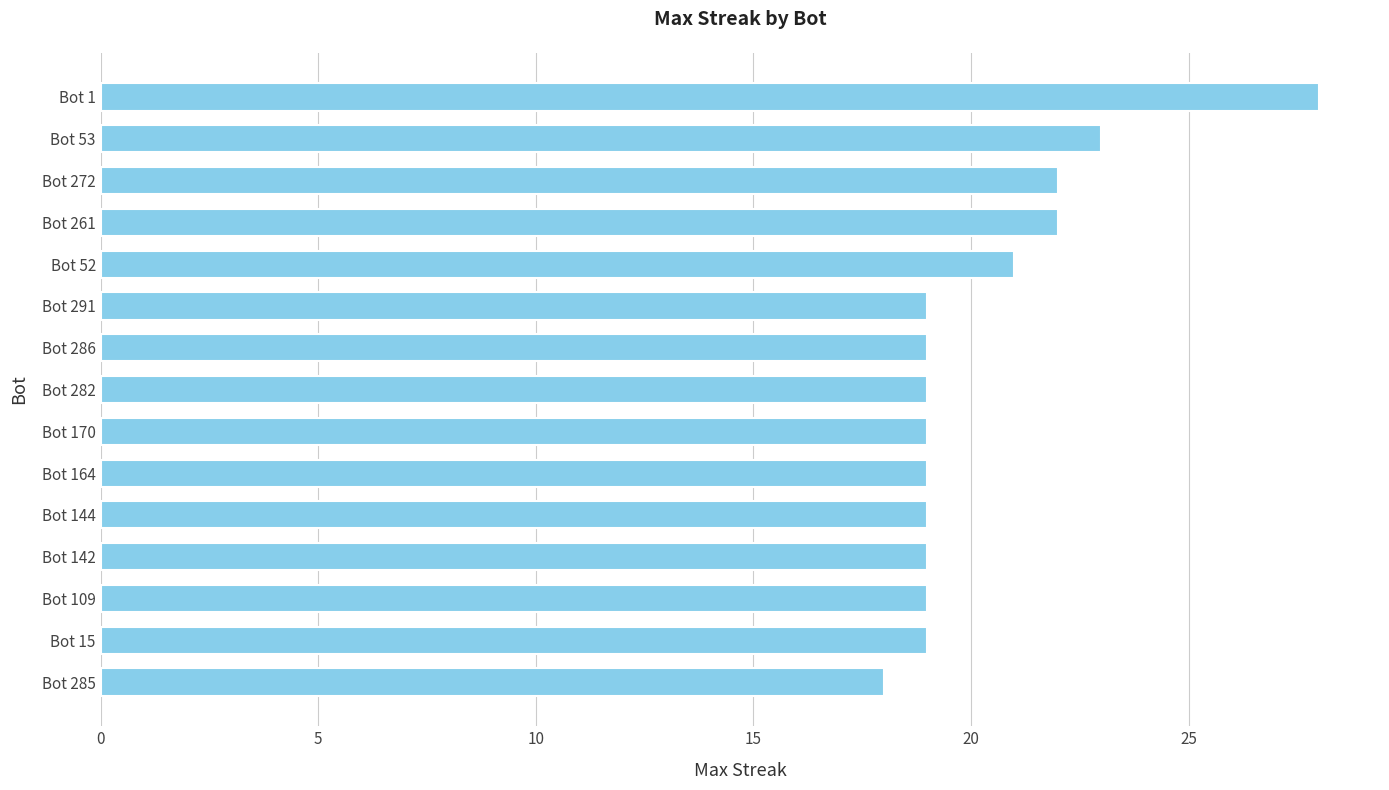

Reading bottom to top, transcribe all the data shown in this chart.

18	19	19	19	19	19	19	19	19	19	21	22	22	23	28